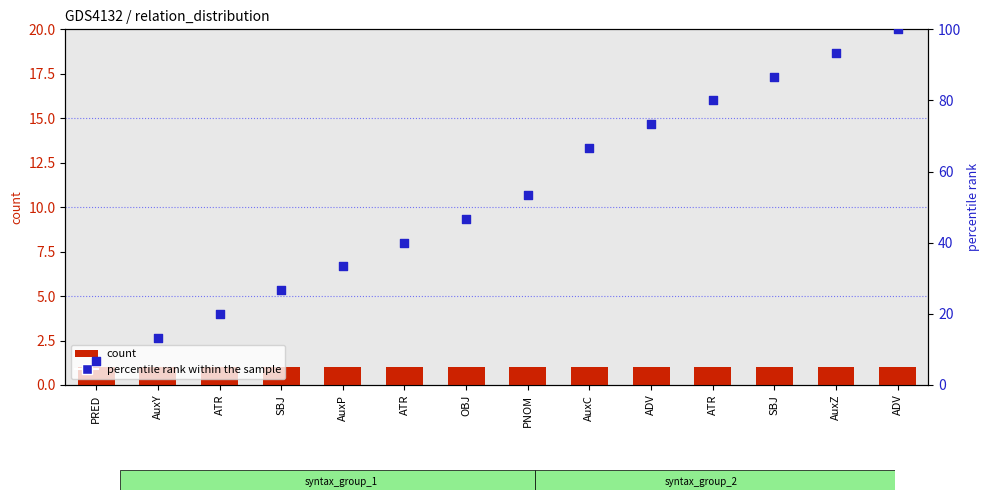

Which series has the largest Y range (max minus min)?

percentile rank within the sample